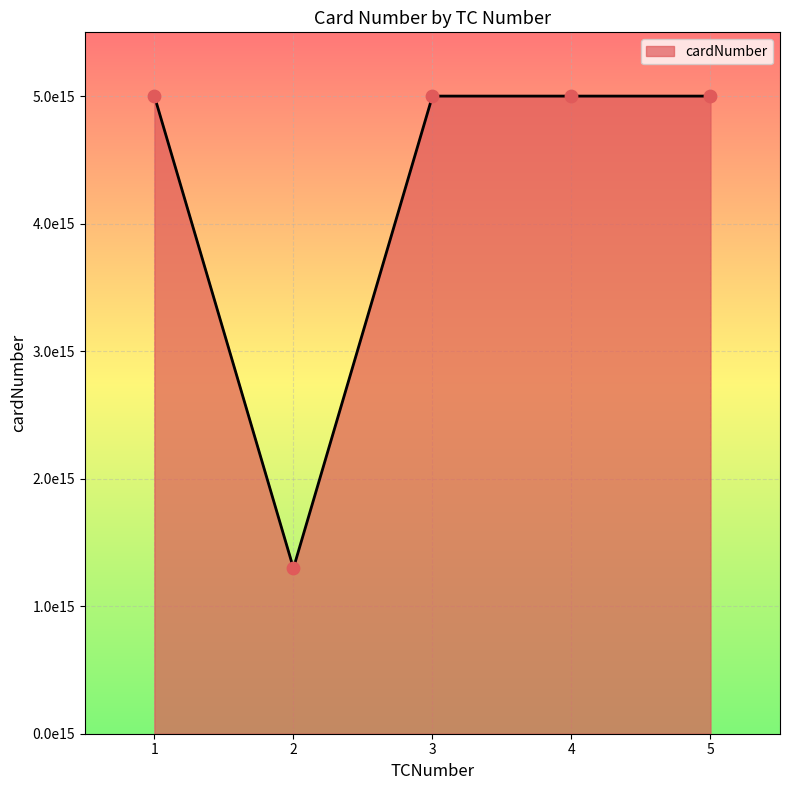

Which has a higher value, 1 or 3?

1